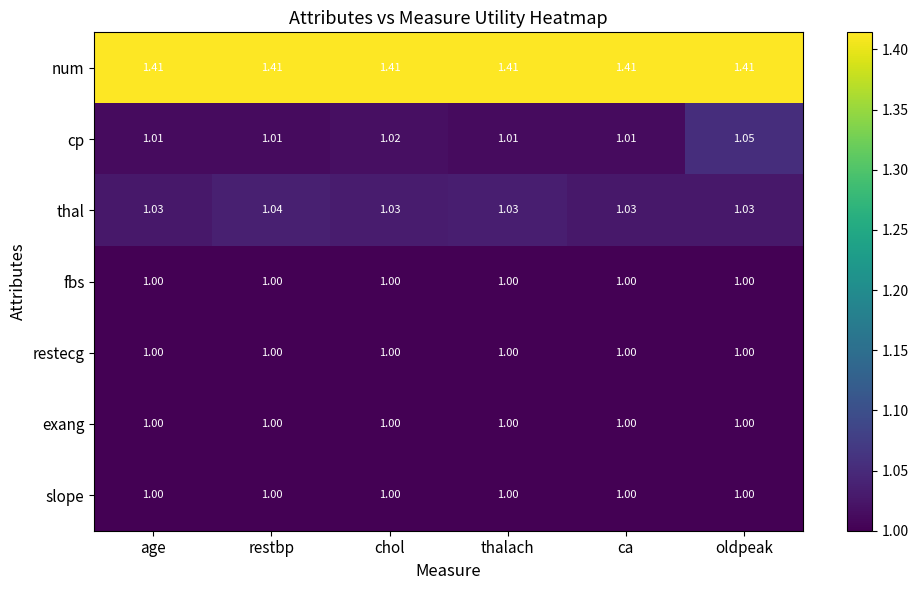

Which series has the largest total across all categories?

num